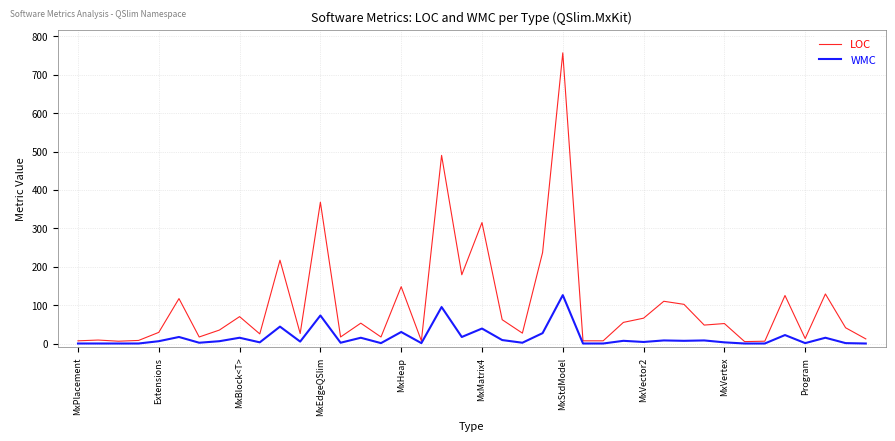

Which series has the largest total across all categories?

LOC